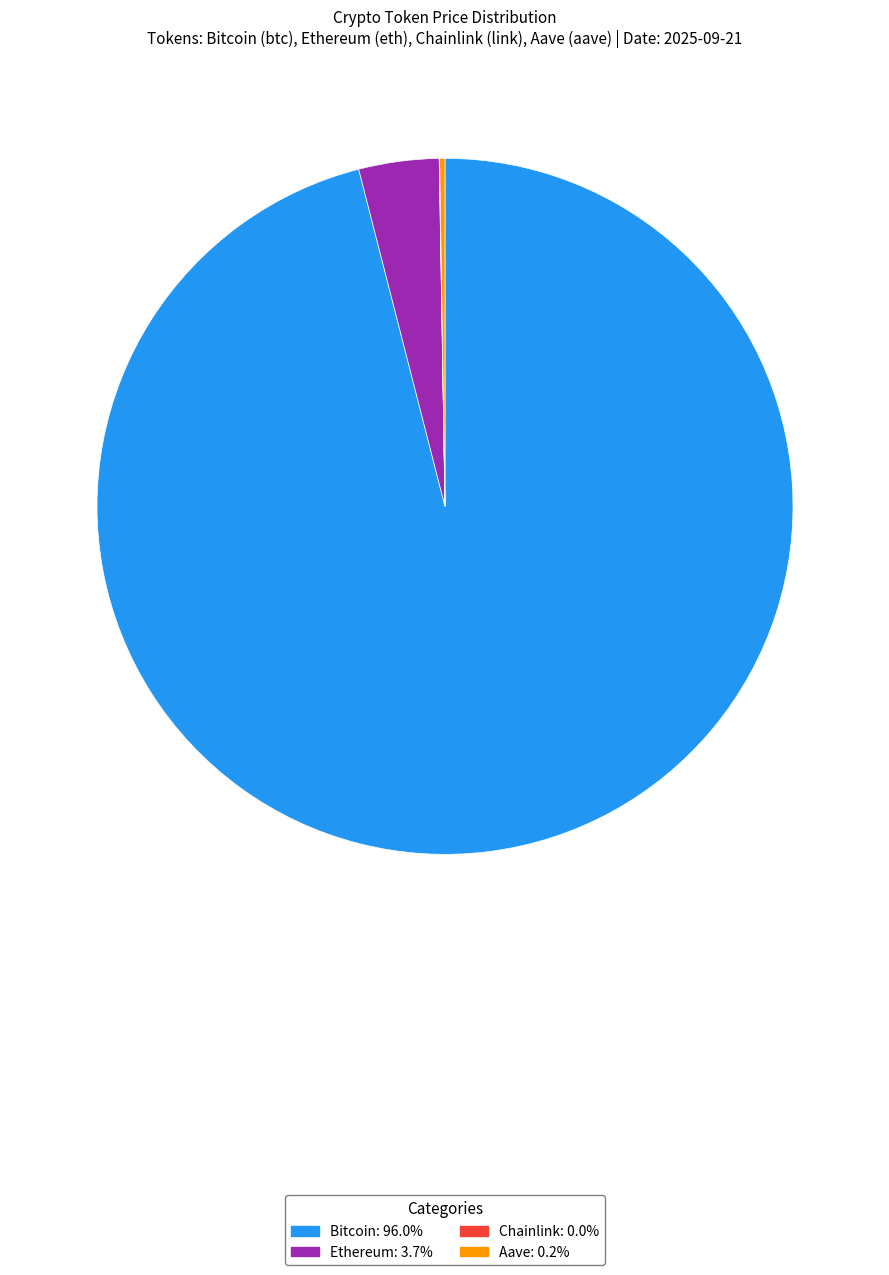

Does Bitcoin: 96.0% represent more than half of the total?

Yes